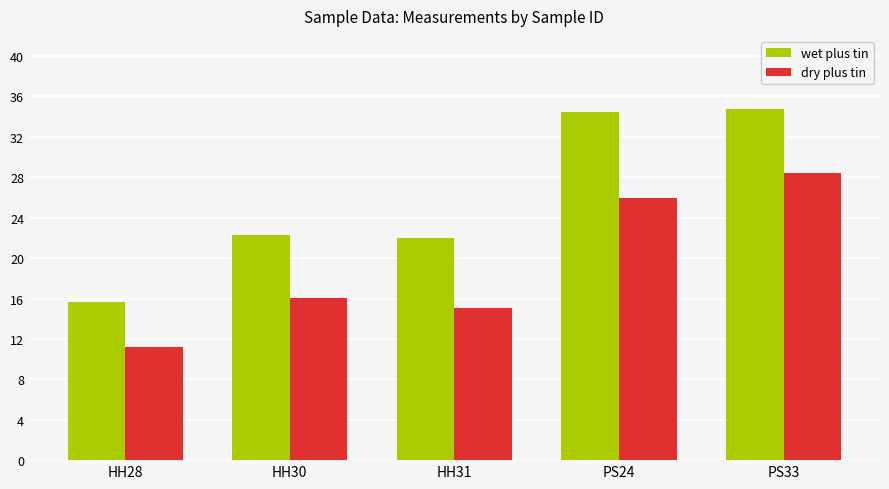

The value of wet plus tin at HH28 is 10.5. True or false?

False